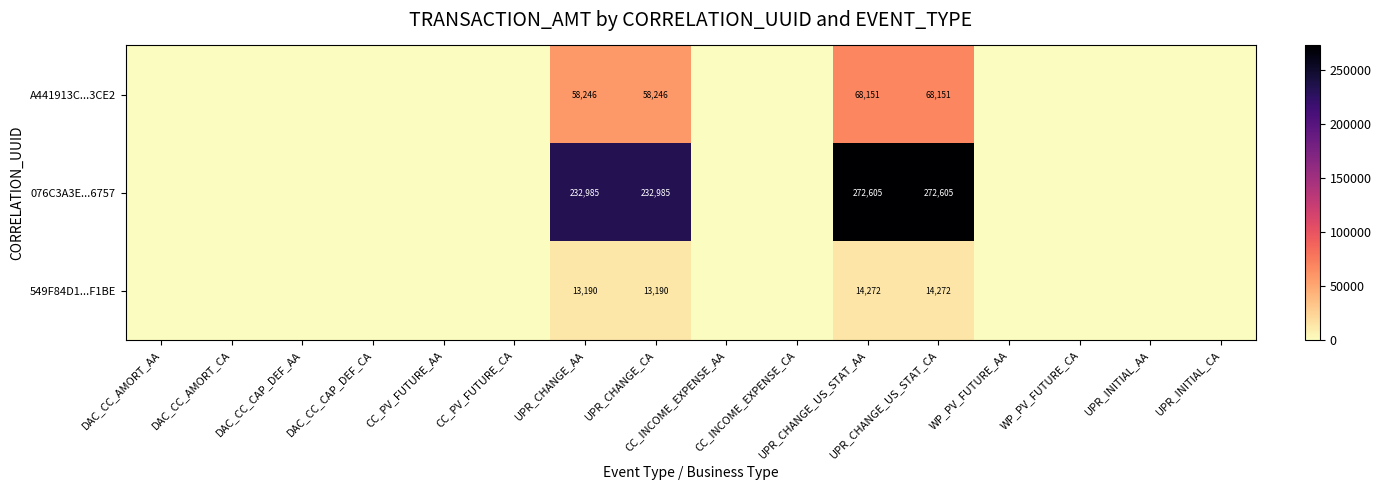

At which category is the sum across all series the highest?

UPR_CHANGE_US_STAT_AA